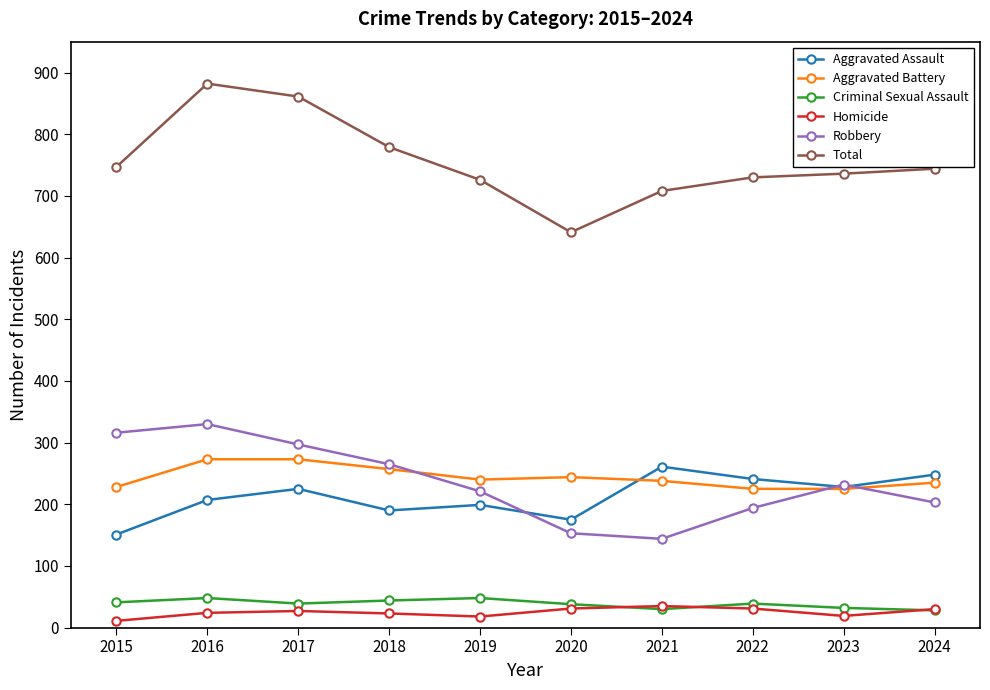

At which label does Robbery first exceed 232?

2015